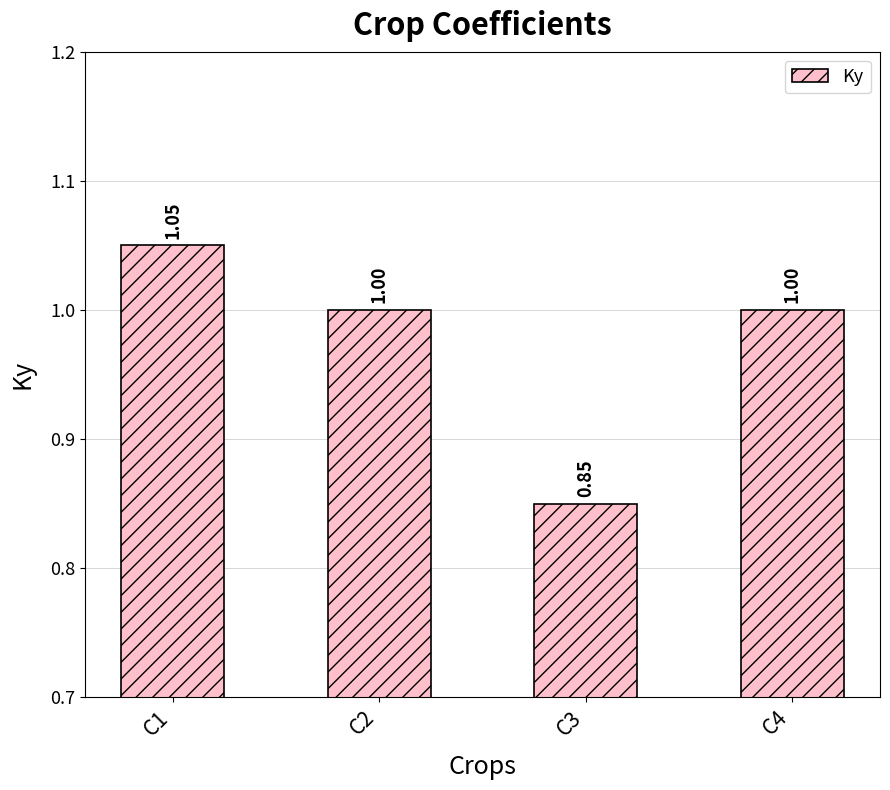

Which has a higher value, C3 or C4?

C4